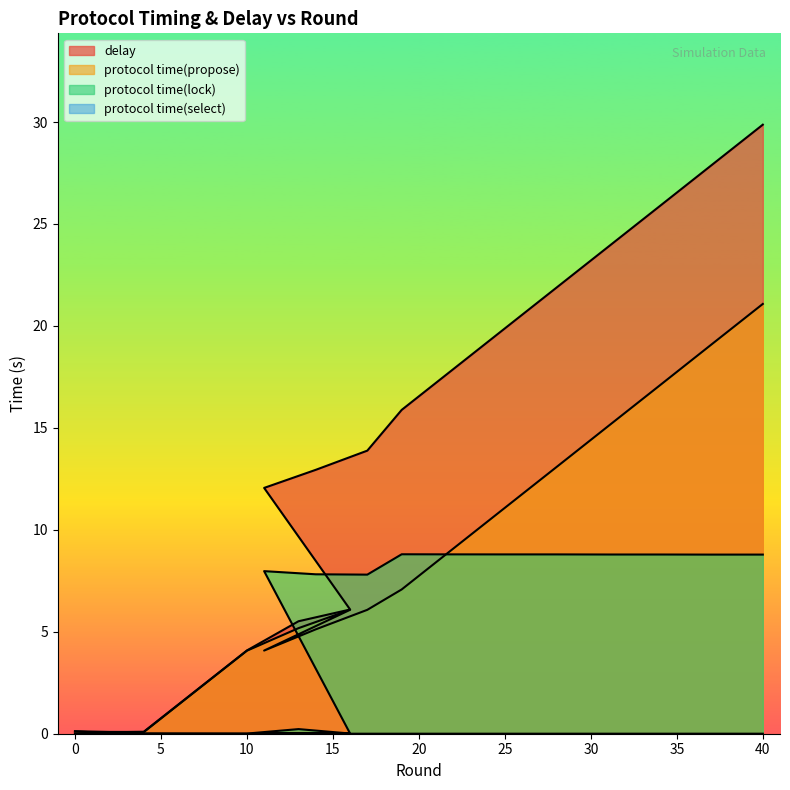

Is the value of protocol time(lock) at 13 greater than the value of protocol time(select) at 11?

Yes